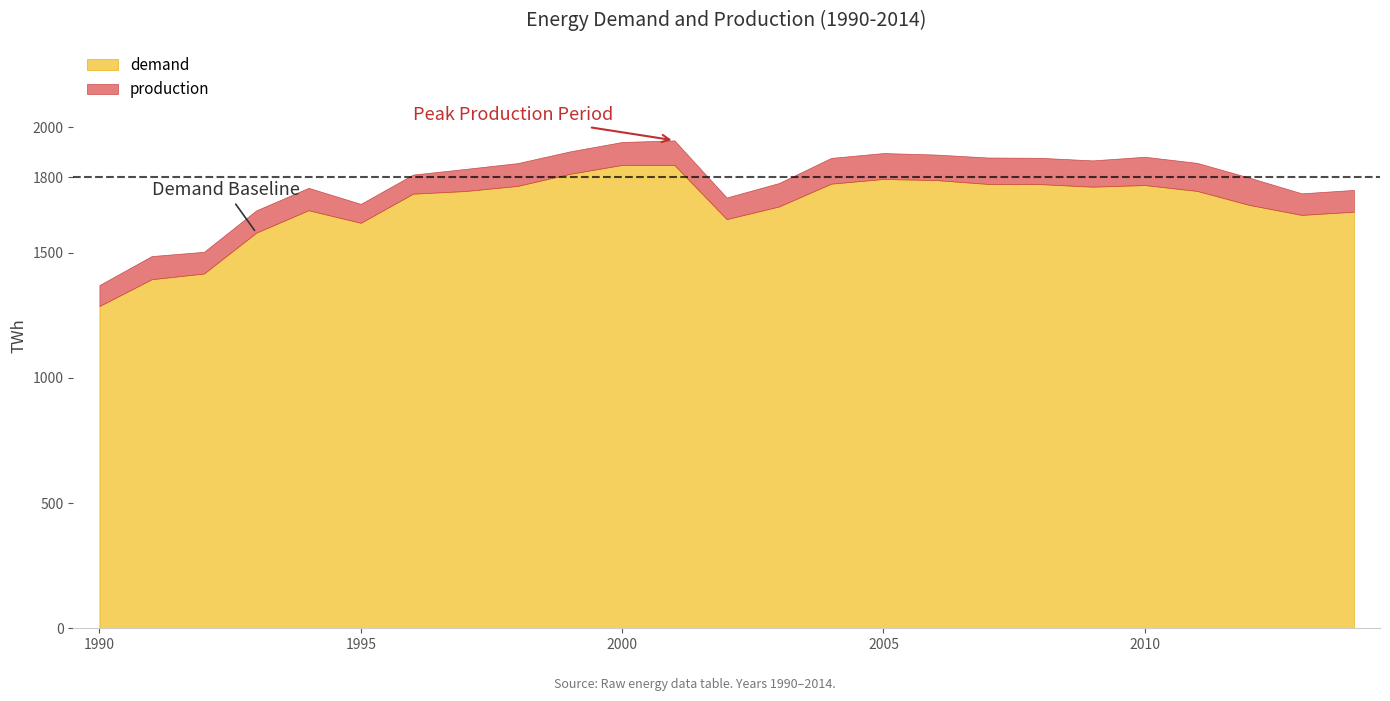

True or false: demand and production cross at least once.

False